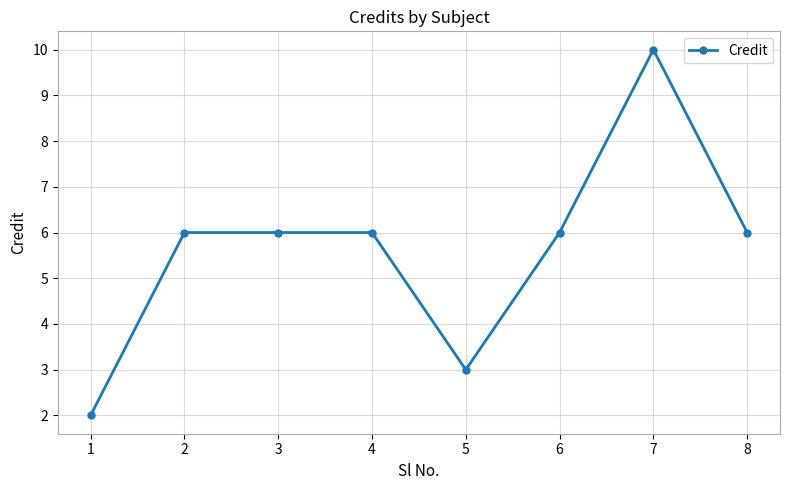

What is the change in value from 5 to 7?

+7